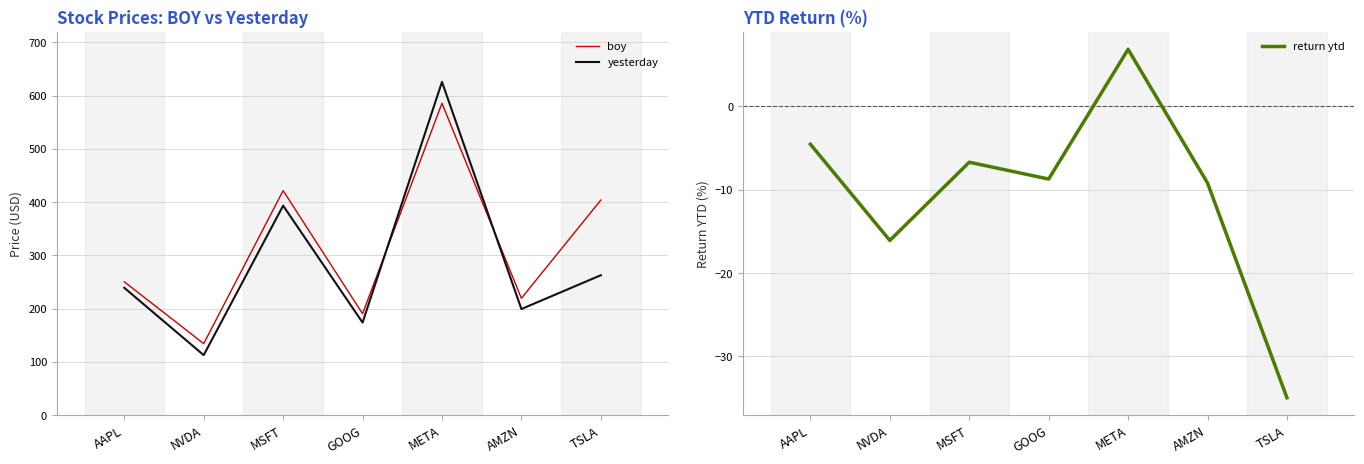

What is the label of the 5th point from the left?

META